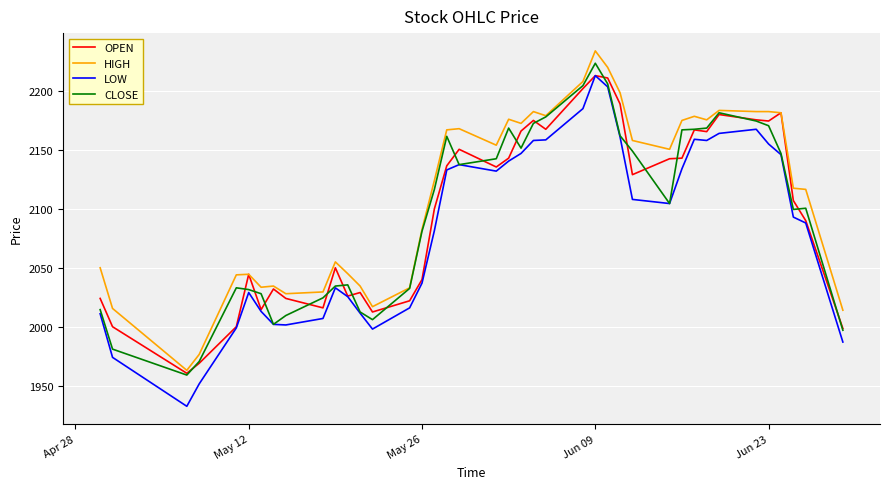

What is the smallest value displayed?

1932.5